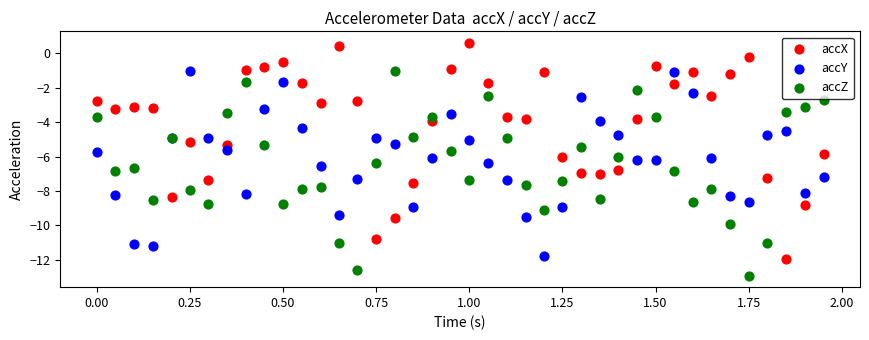

Which series has the widest spread of Y values?

accX